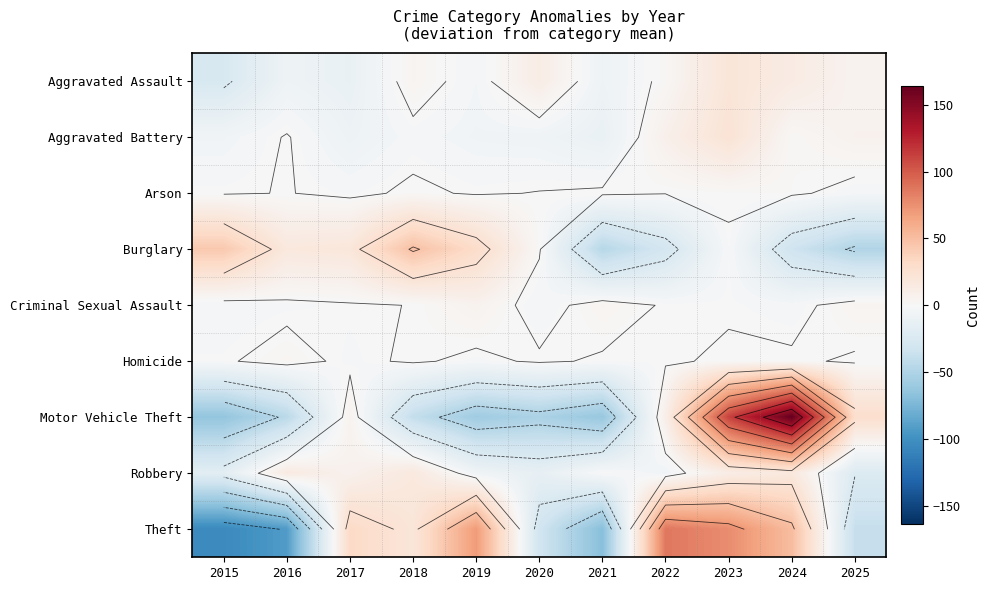

What is the difference between the Motor Vehicle Theft values at 2019 and 2023?

170.0